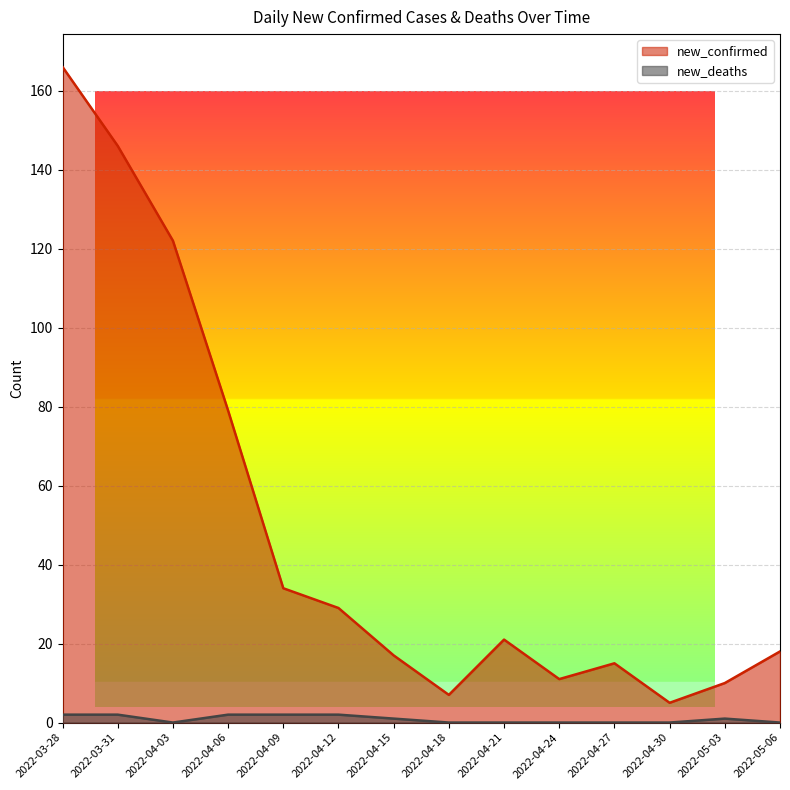

At which label does new_confirmed reach its peak?

2022-03-28